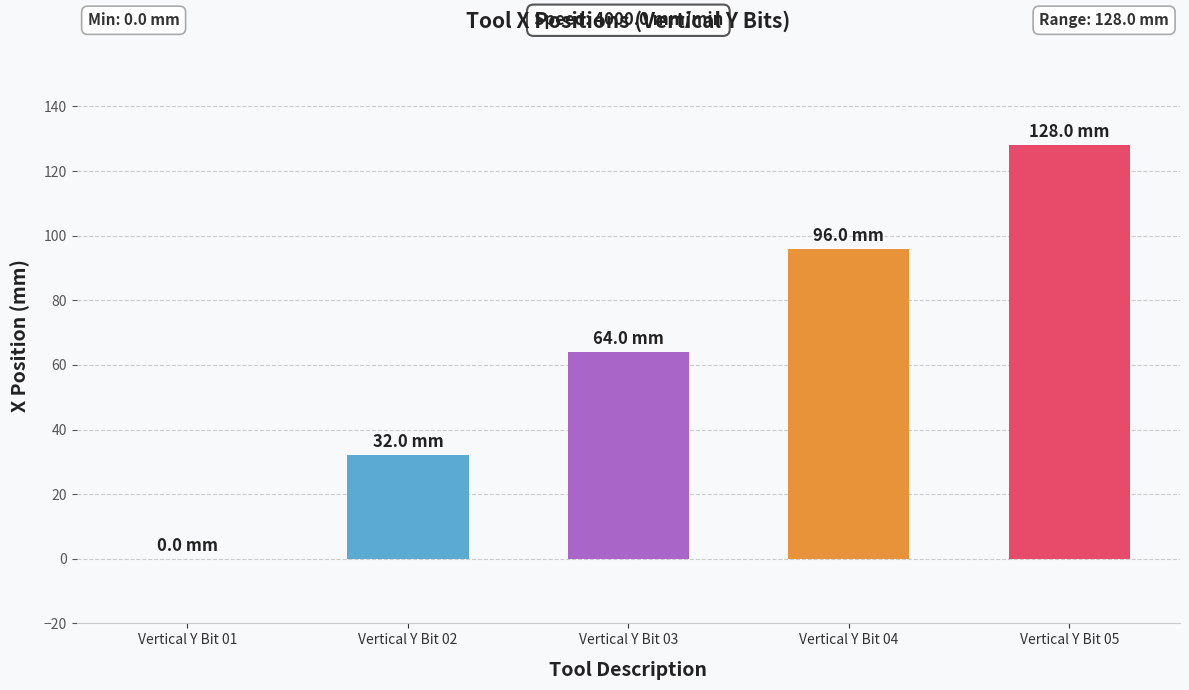

How many values are above zero?

4